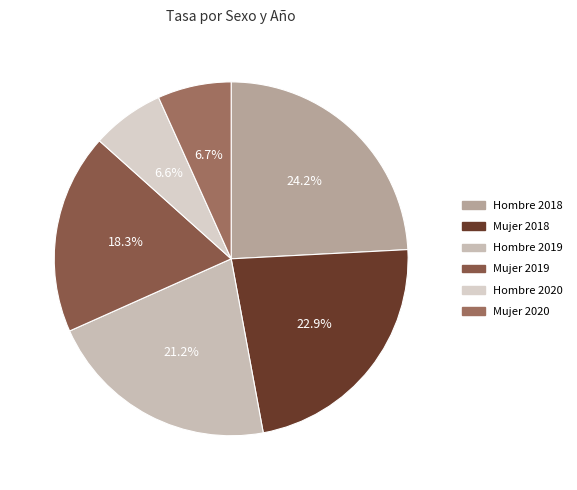

Do Mujer 2020 and Mujer 2018 together represent more than half of the pie?

No